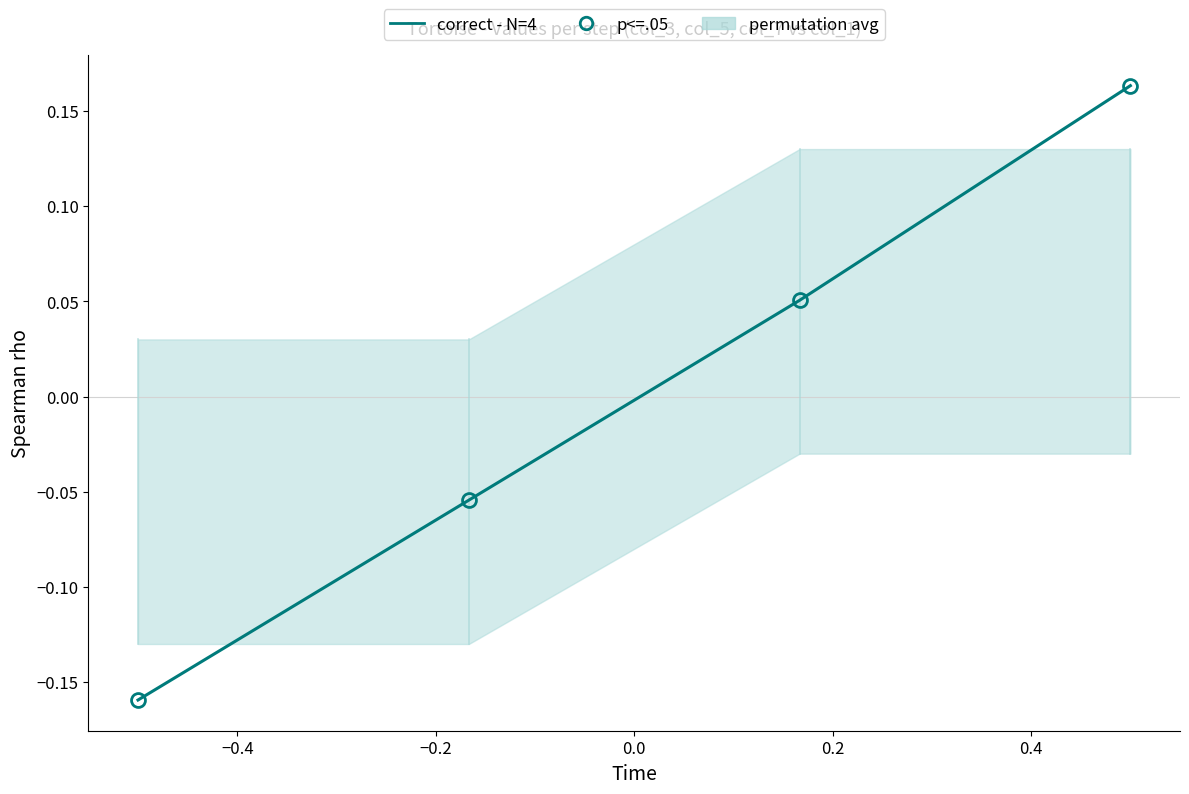

Count the values in the range 0 to 1.

2